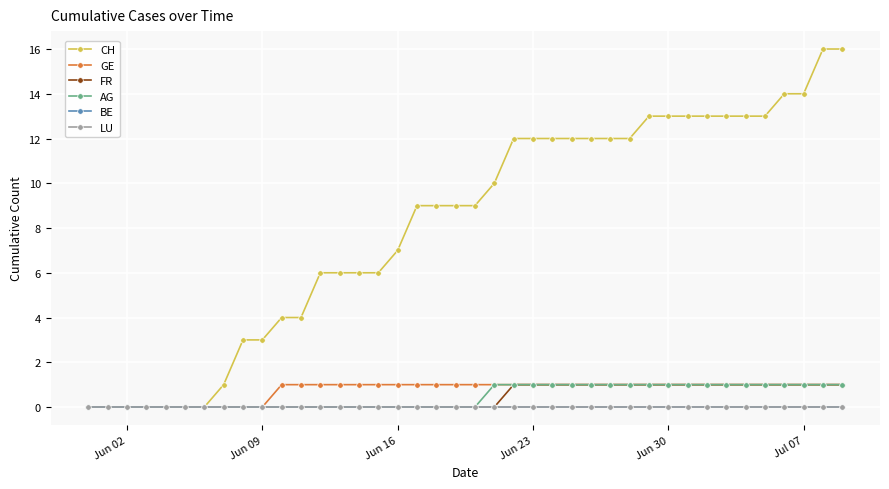

Is this an area chart (filled region under the line)?

No